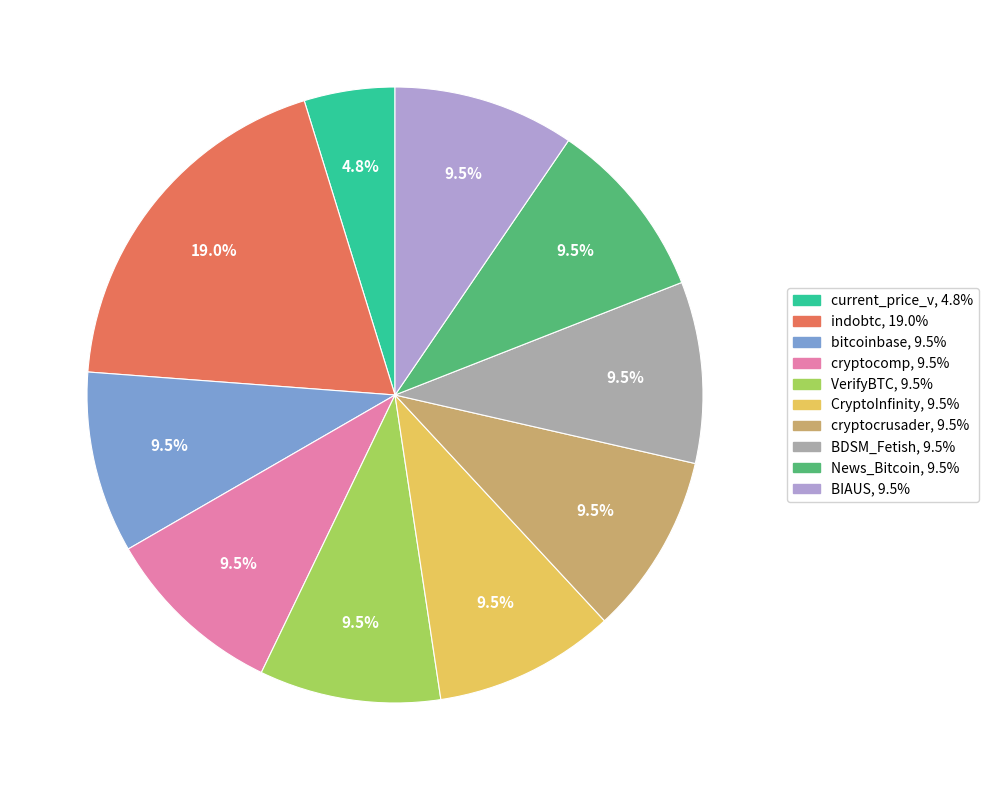

What percentage is NOT represented by CryptoInfinity?

90.5%